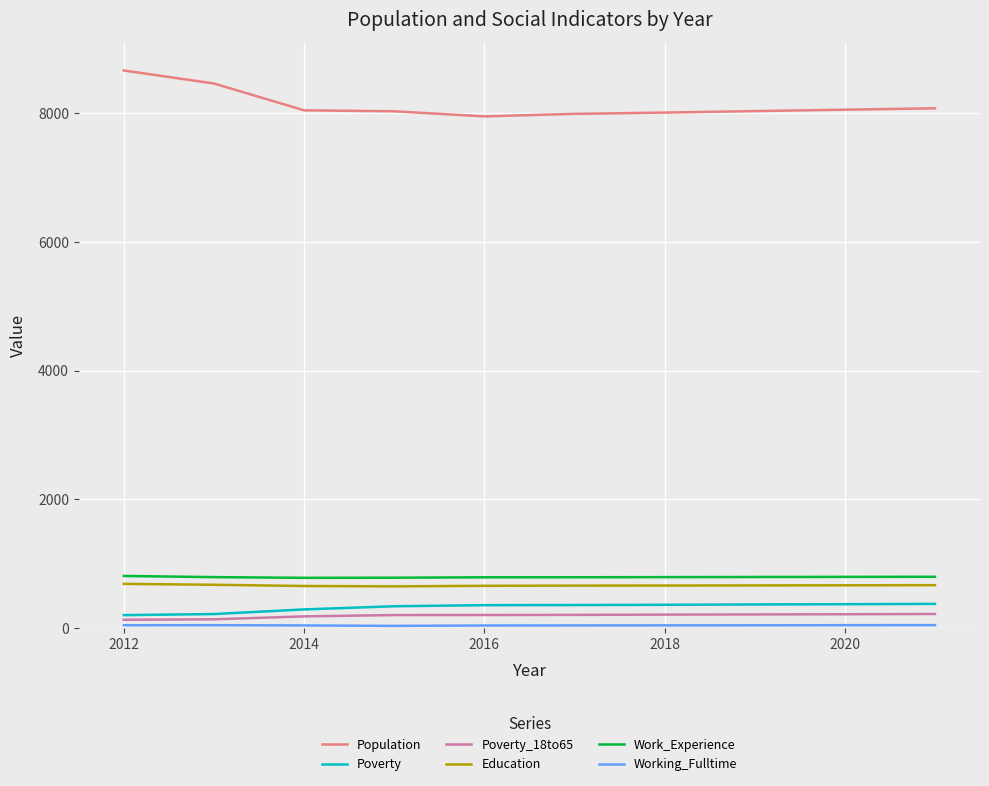

How many values in the Work_Experience series are below 793?

4